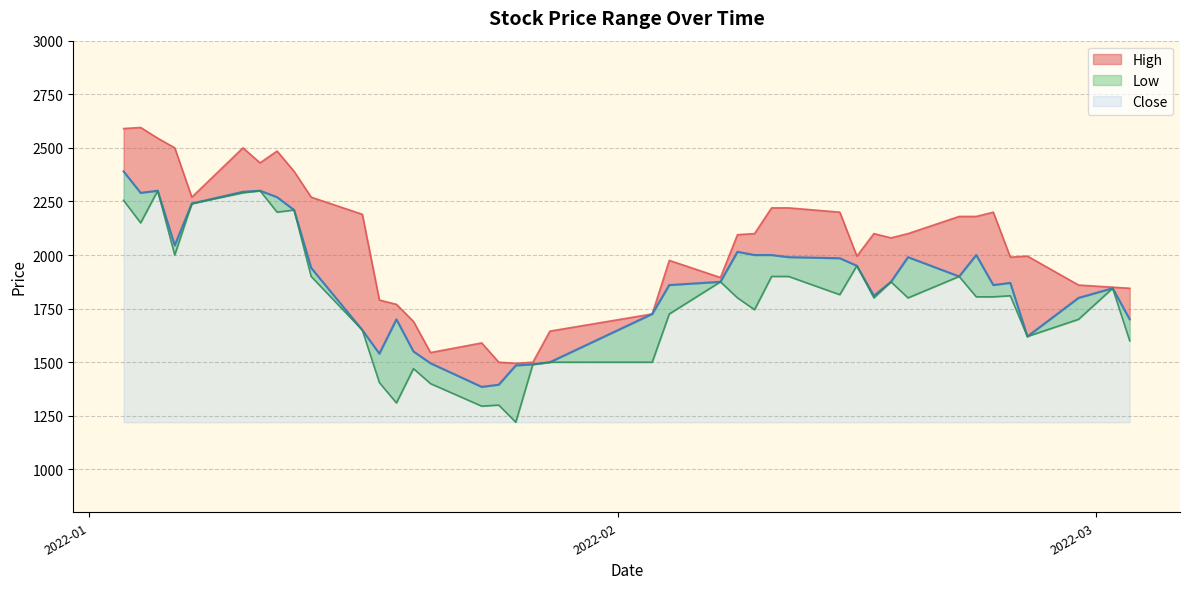

Reading left to right, list all the values displayed in this chart.

High: 2022-01-03=2590	2022-01-04=2595	2022-01-05=2545	2022-01-06=2500	2022-01-07=2270	2022-01-10=2500	2022-01-11=2430	2022-01-12=2485	2022-01-13=2390	2022-01-14=2270	2022-01-17=2190	2022-01-18=1790	2022-01-19=1770	2022-01-20=1690	2022-01-21=1545	2022-01-24=1590	2022-01-25=1500	2022-01-26=1495	2022-01-27=1500	2022-01-28=1645	2022-02-03=1725	2022-02-04=1975	2022-02-07=1895	2022-02-08=2095	2022-02-09=2100	2022-02-10=2220	2022-02-11=2220	2022-02-14=2200	2022-02-15=1995	2022-02-16=2100	2022-02-17=2080	2022-02-18=2100	2022-02-21=2180	2022-02-22=2180	2022-02-23=2200	2022-02-24=1990	2022-02-25=1995	2022-02-28=1860	2022-03-02=1850	2022-03-03=1845
Close: 2022-01-03=2390	2022-01-04=2290	2022-01-05=2300	2022-01-06=2045	2022-01-07=2240	2022-01-10=2295	2022-01-11=2300	2022-01-12=2270	2022-01-13=2210	2022-01-14=1940	2022-01-17=1650	2022-01-18=1540	2022-01-19=1700	2022-01-20=1550	2022-01-21=1495	2022-01-24=1385	2022-01-25=1395	2022-01-26=1485	2022-01-27=1490	2022-01-28=1500	2022-02-03=1725	2022-02-04=1860	2022-02-07=1875	2022-02-08=2015	2022-02-09=2000	2022-02-10=2000	2022-02-11=1990	2022-02-14=1985	2022-02-15=1950	2022-02-16=1810	2022-02-17=1875	2022-02-18=1990	2022-02-21=1900	2022-02-22=2000	2022-02-23=1860	2022-02-24=1870	2022-02-25=1620	2022-02-28=1800	2022-03-02=1845	2022-03-03=1700
Low: 2022-01-03=2255	2022-01-04=2150	2022-01-05=2300	2022-01-06=2000	2022-01-07=2240	2022-01-10=2290	2022-01-11=2300	2022-01-12=2200	2022-01-13=2210	2022-01-14=1900	2022-01-17=1650	2022-01-18=1405	2022-01-19=1310	2022-01-20=1470	2022-01-21=1400	2022-01-24=1295	2022-01-25=1300	2022-01-26=1220	2022-01-27=1490	2022-01-28=1500	2022-02-03=1500	2022-02-04=1725	2022-02-07=1875	2022-02-08=1800	2022-02-09=1745	2022-02-10=1900	2022-02-11=1900	2022-02-14=1815	2022-02-15=1950	2022-02-16=1800	2022-02-17=1875	2022-02-18=1800	2022-02-21=1900	2022-02-22=1805	2022-02-23=1805	2022-02-24=1810	2022-02-25=1620	2022-02-28=1700	2022-03-02=1845	2022-03-03=1600